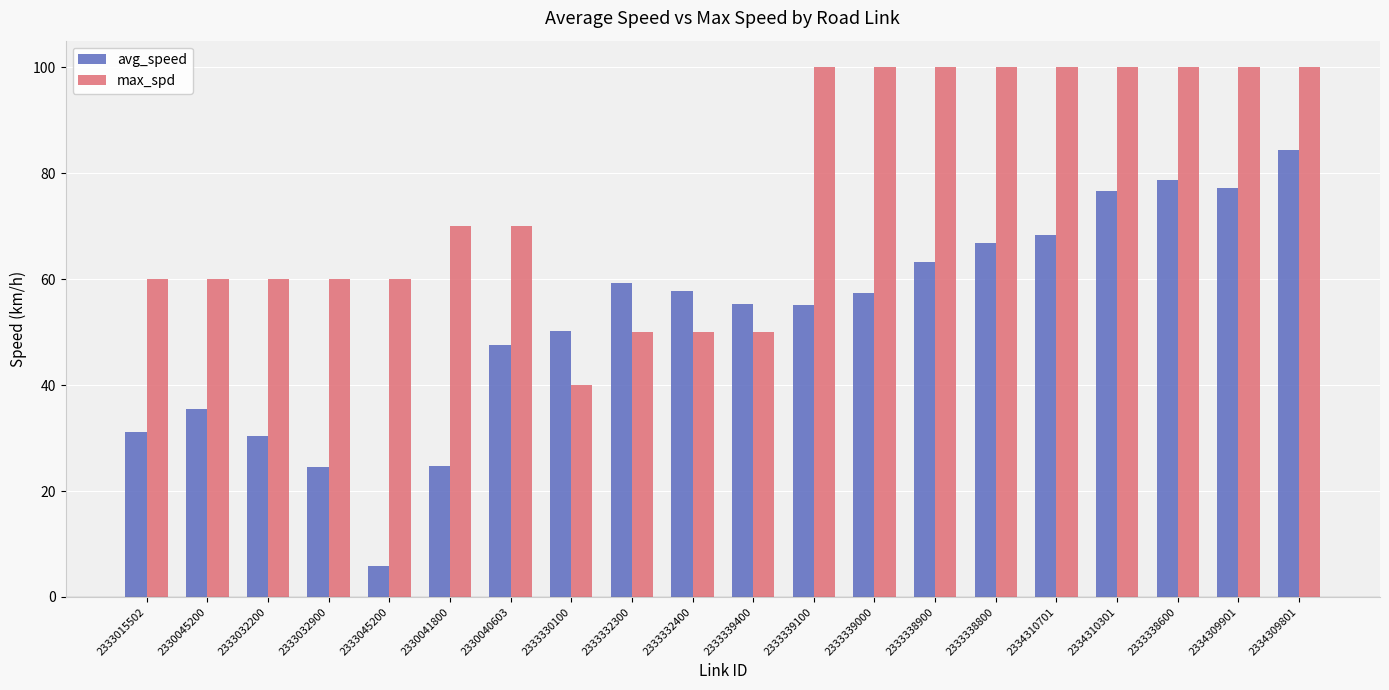

How many series are shown in this chart?

2